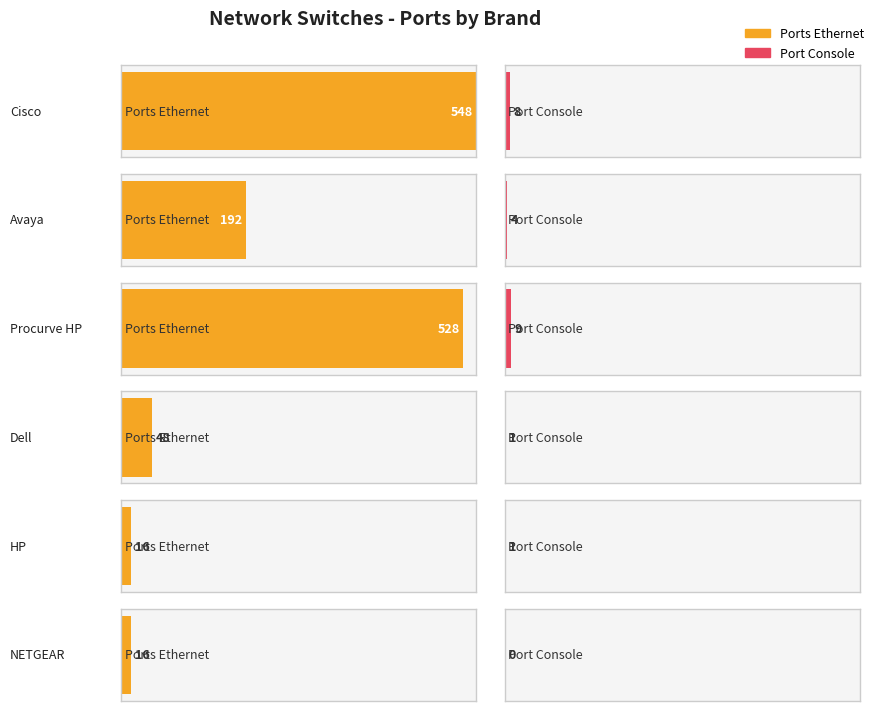

Does the chart contain any negative values?

No